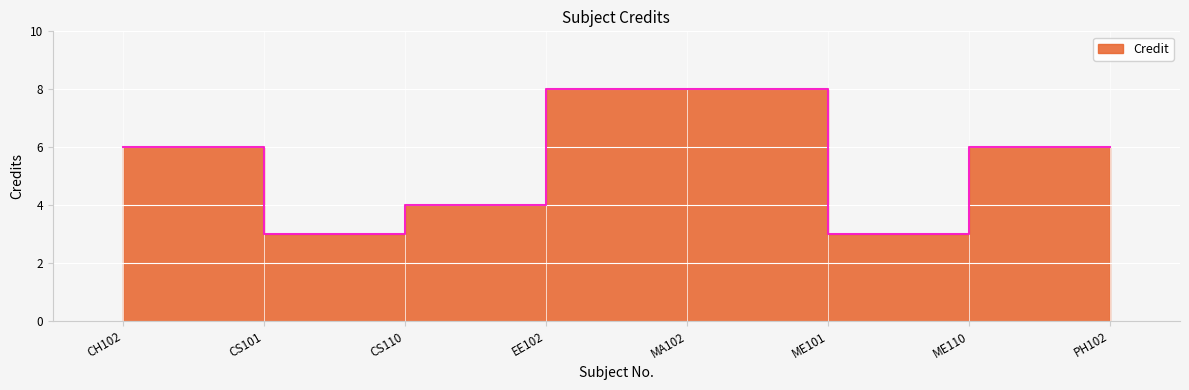

What is the label of the 1st point from the right?

PH102